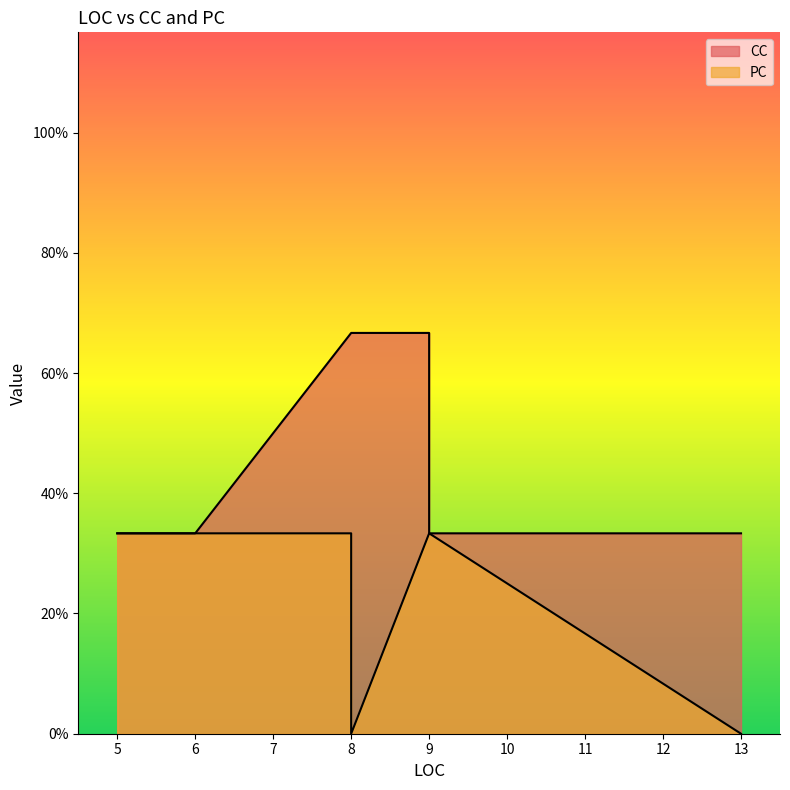

True or false: CC and PC cross at least once.

False